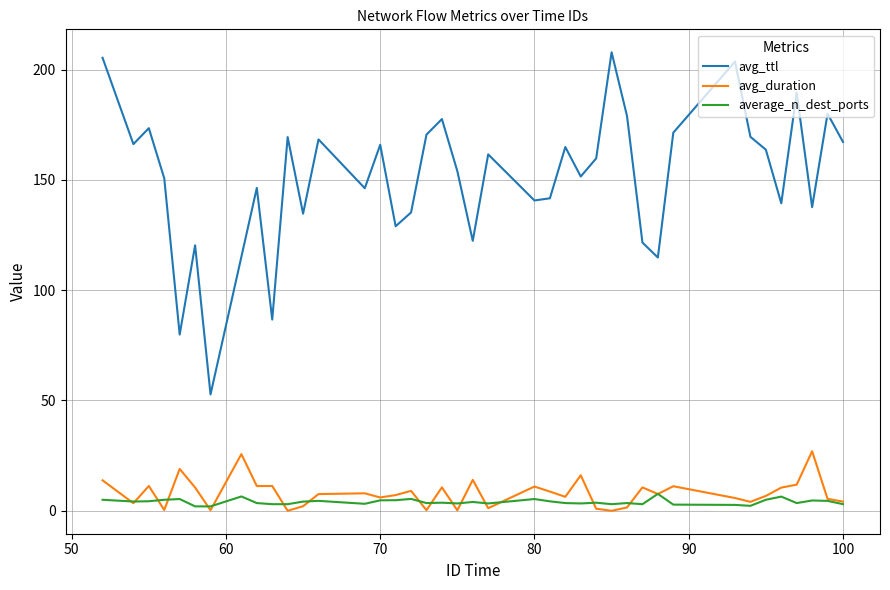

What is the maximum value for avg_duration?

27.0